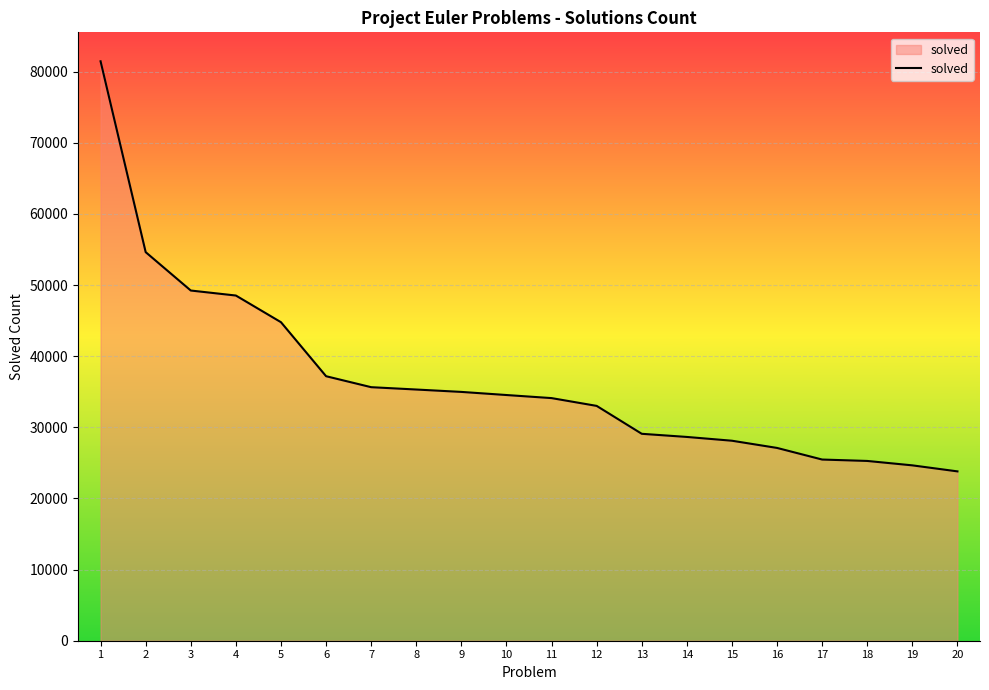

What is the smallest value displayed?

23805